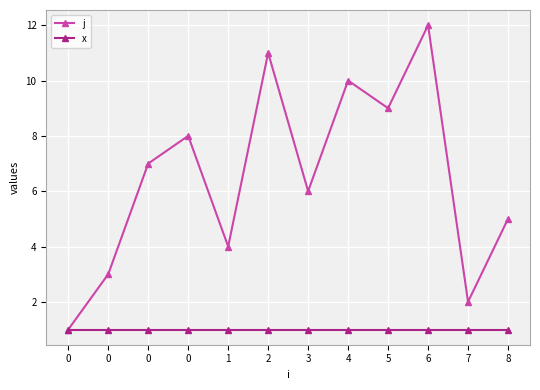

Where is x nearest to the value 0?

3